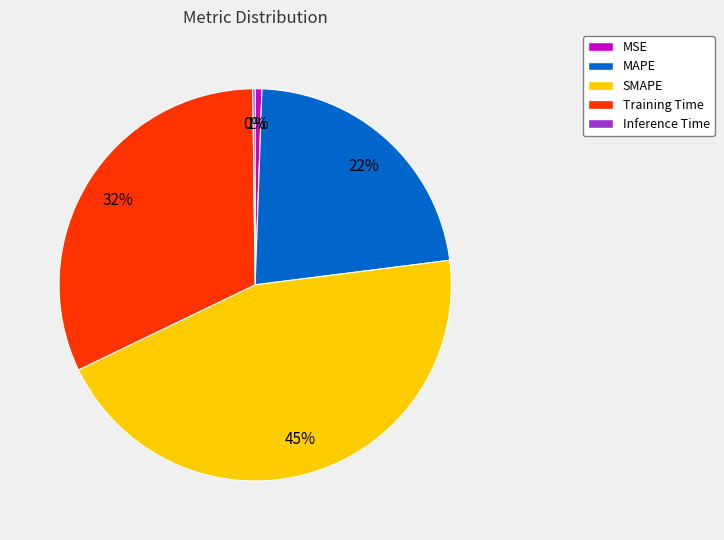

What percentage is the Training Time slice, to the nearest percent?

32%